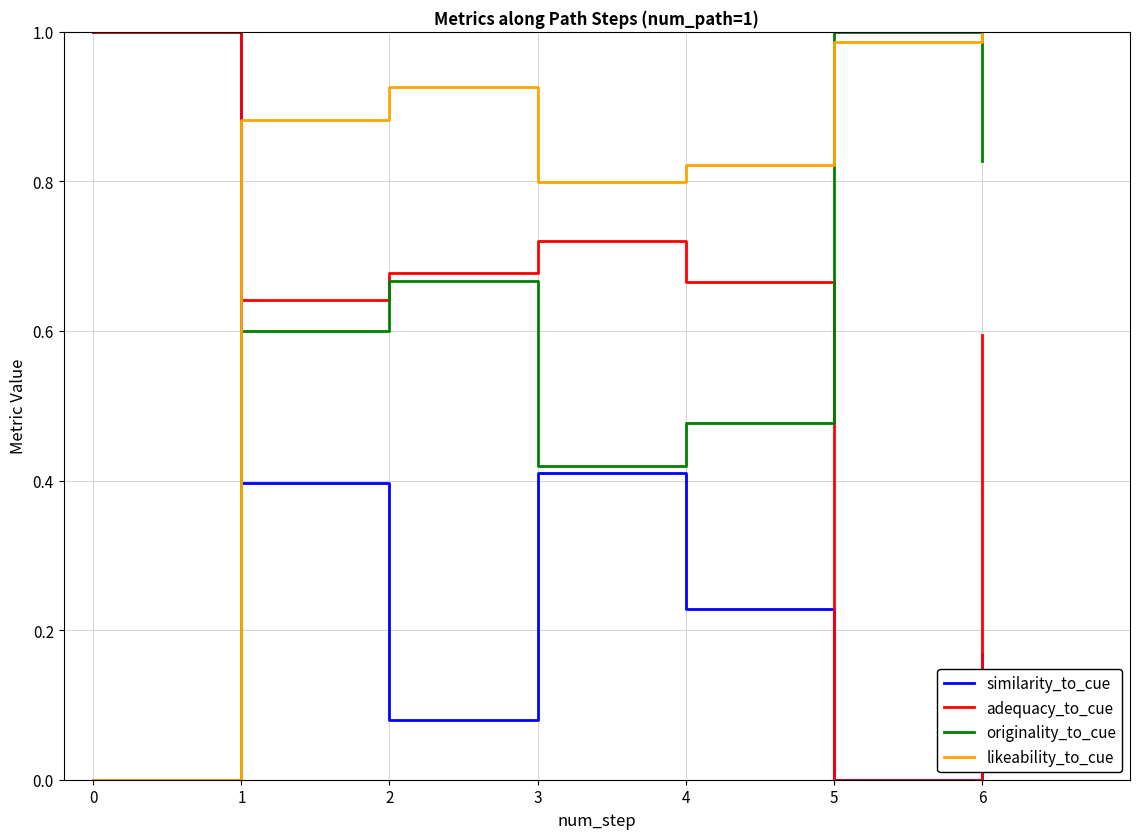

How many interior local valleys does the similarity_to_cue series have?

2